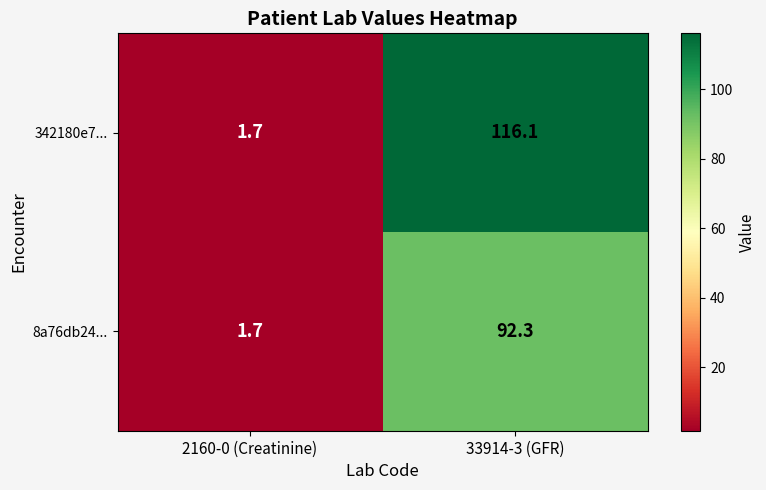

Which series has the largest total across all categories?

342180e7...